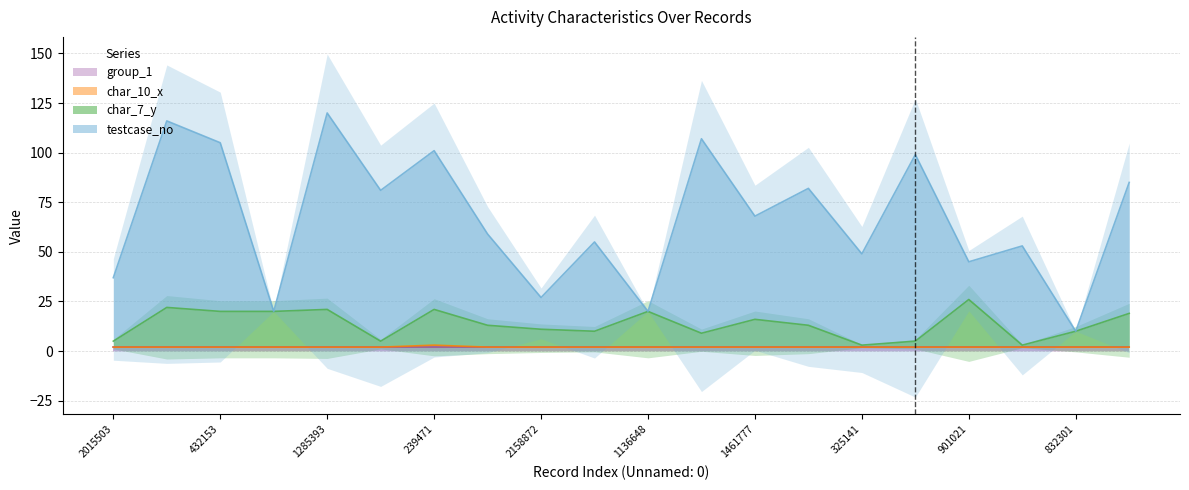

What is the difference between the maximum and minimum values in the char_10_x series?

1